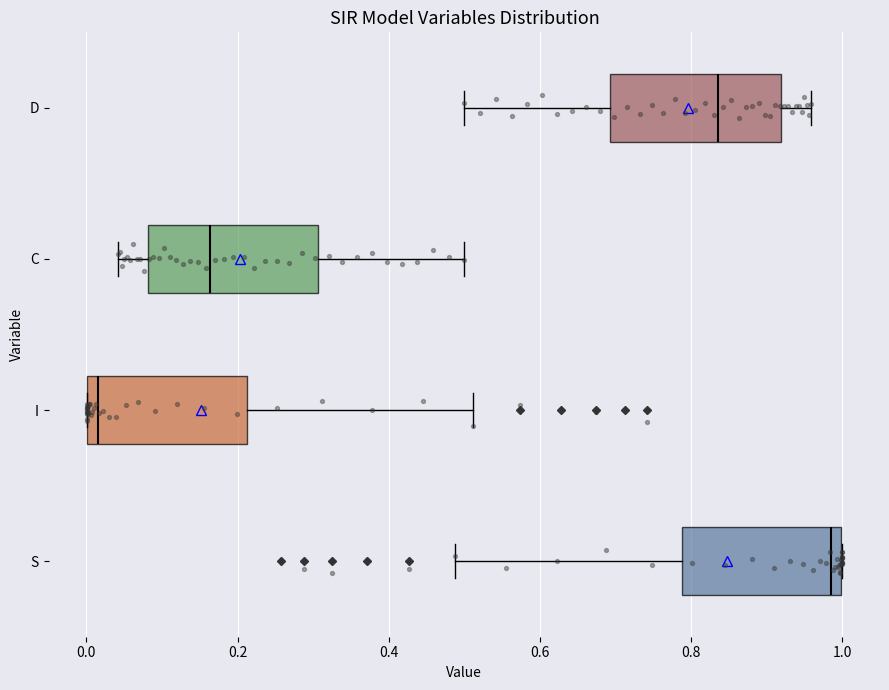

Reading bottom to top, transcribe this box plot: for each box, give where its median line is, the range the box spans, and where its two whiskers end, as read against the x-axis. The values are not printed on the chart, so give them approximately, as read against the axis.

S: median 0.98, box 0.78 to 1.00, whiskers 0.48 to 1.00
I: median 0.02, box 0.00 to 0.22, whiskers 0.00 to 0.52
C: median 0.16, box 0.08 to 0.30, whiskers 0.04 to 0.50
D: median 0.84, box 0.70 to 0.92, whiskers 0.50 to 0.96